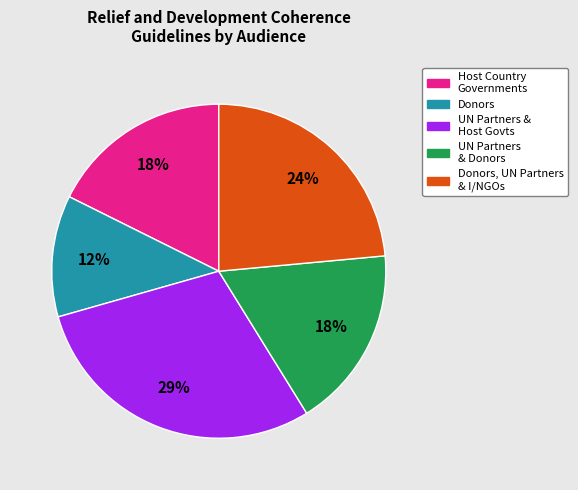

To the nearest percent, what is the average slice percentage?

20%